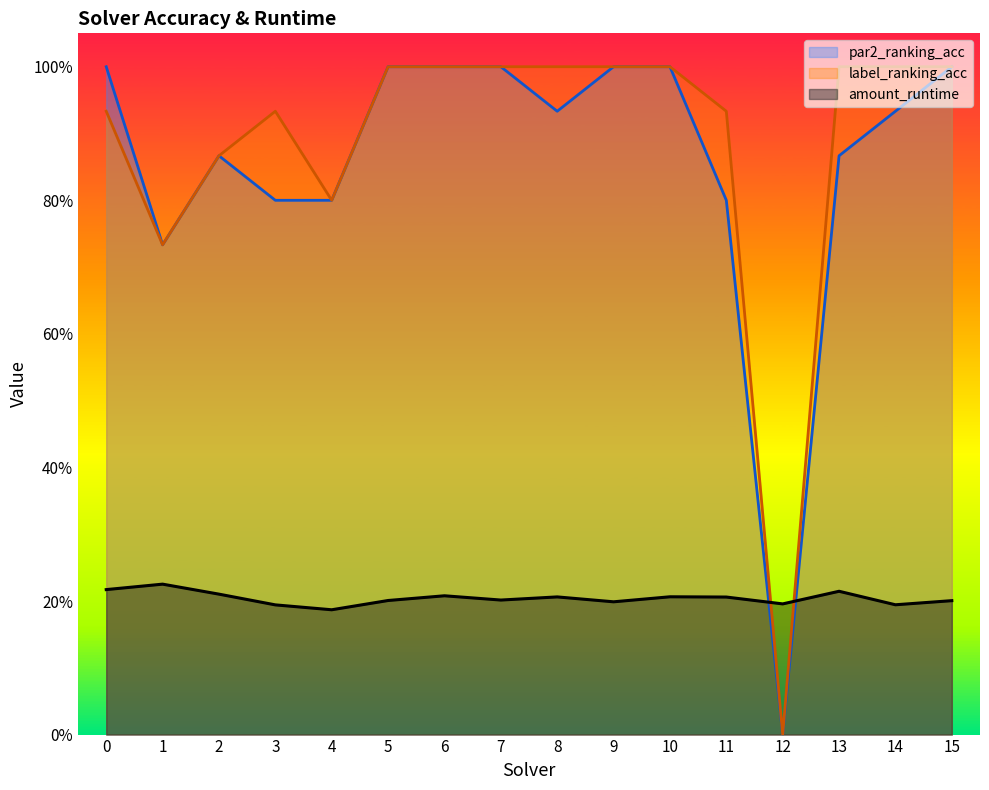

At which label does label_ranking_acc reach its minimum?

12